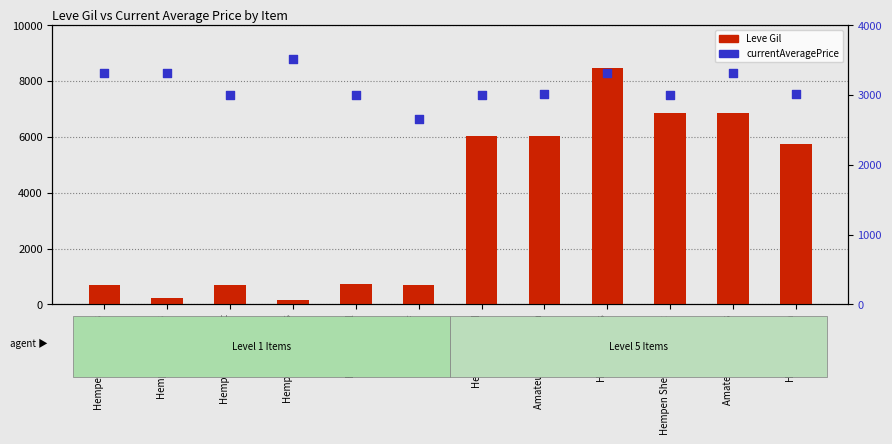

At which category is the sum across all series the highest?

Hempen Kecks